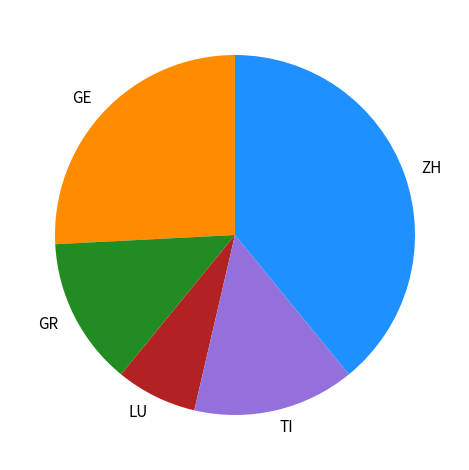

Is LU the majority of the pie?

No